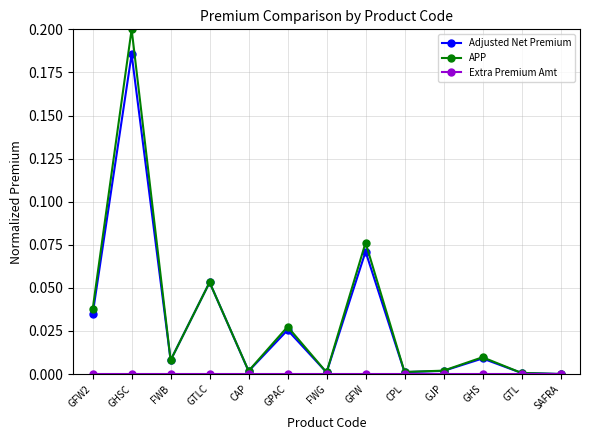

The value of APP at CPL is 0.0. True or false?

True